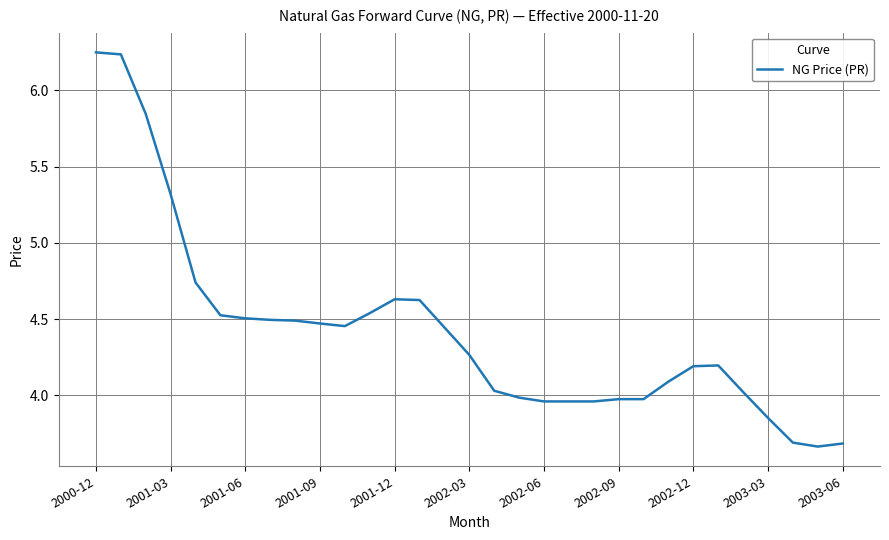

What is the difference between the maximum and minimum values?

2.6